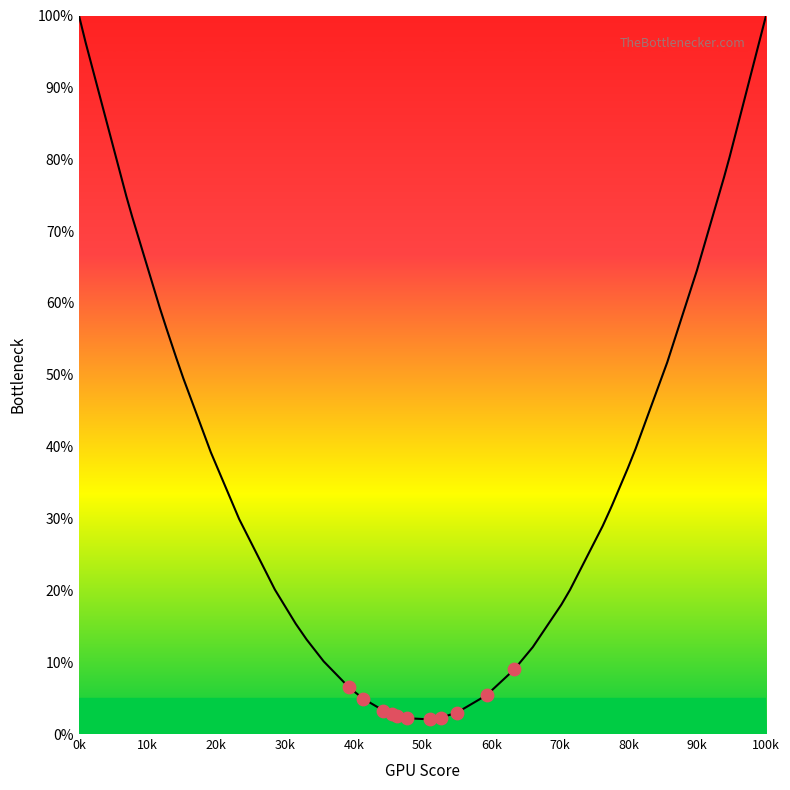

What is the maximum value shown in the chart?

100.0